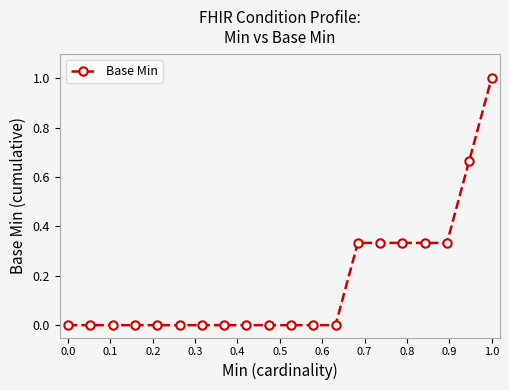

What is the difference between the second highest and second lowest values?

0.7